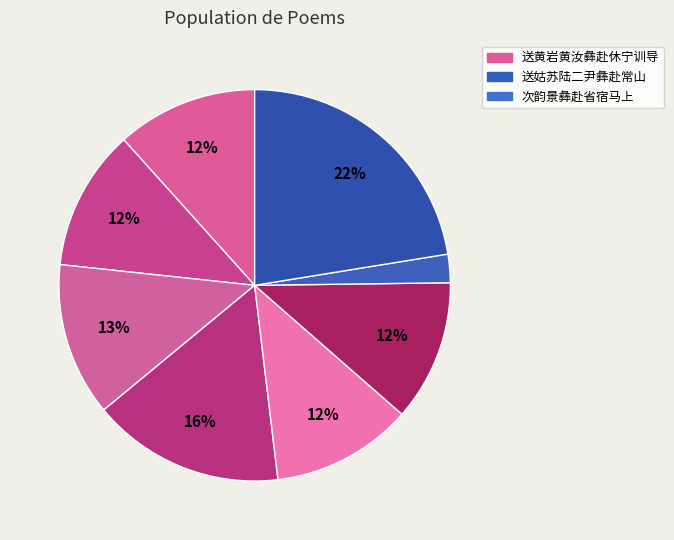

How many segments does this pie chart have?

8